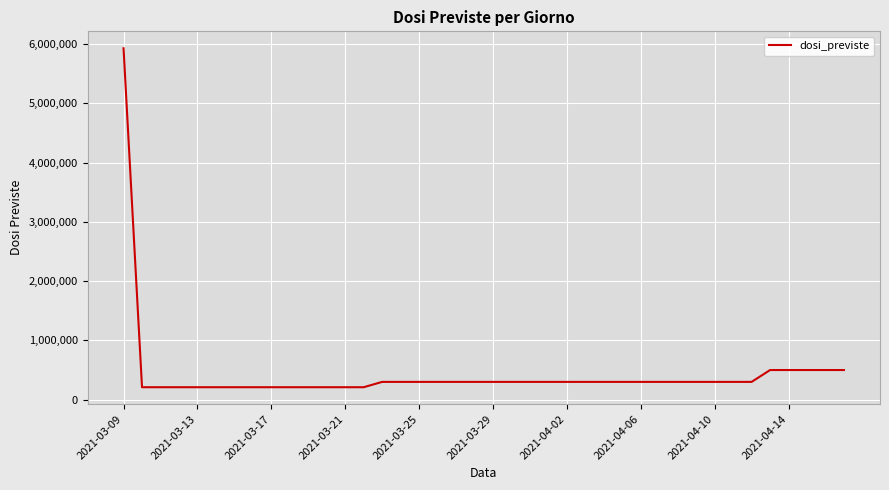

What is the greatest value displayed?

5929299